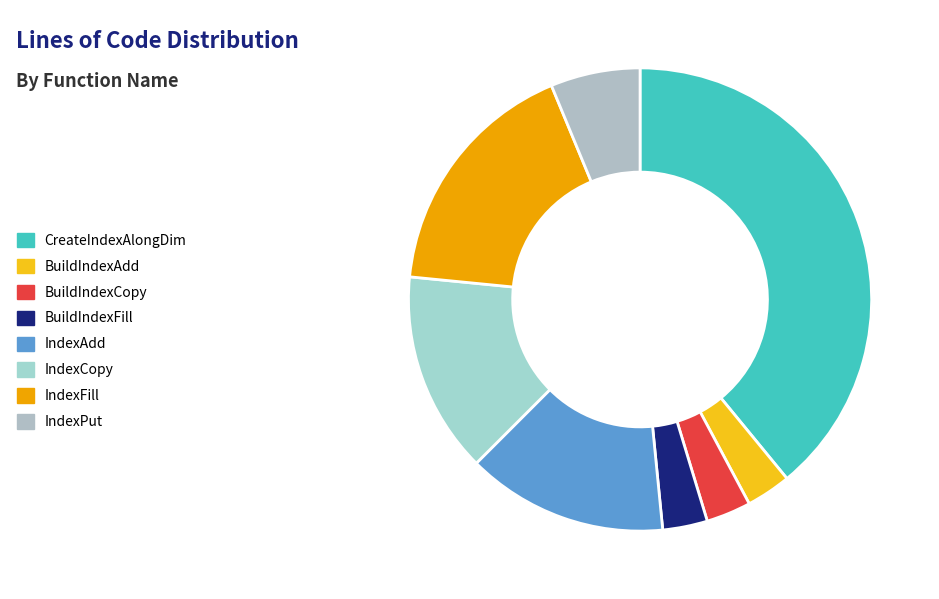

Is the sum of IndexPut and CreateIndexAlongDim greater than half?

No